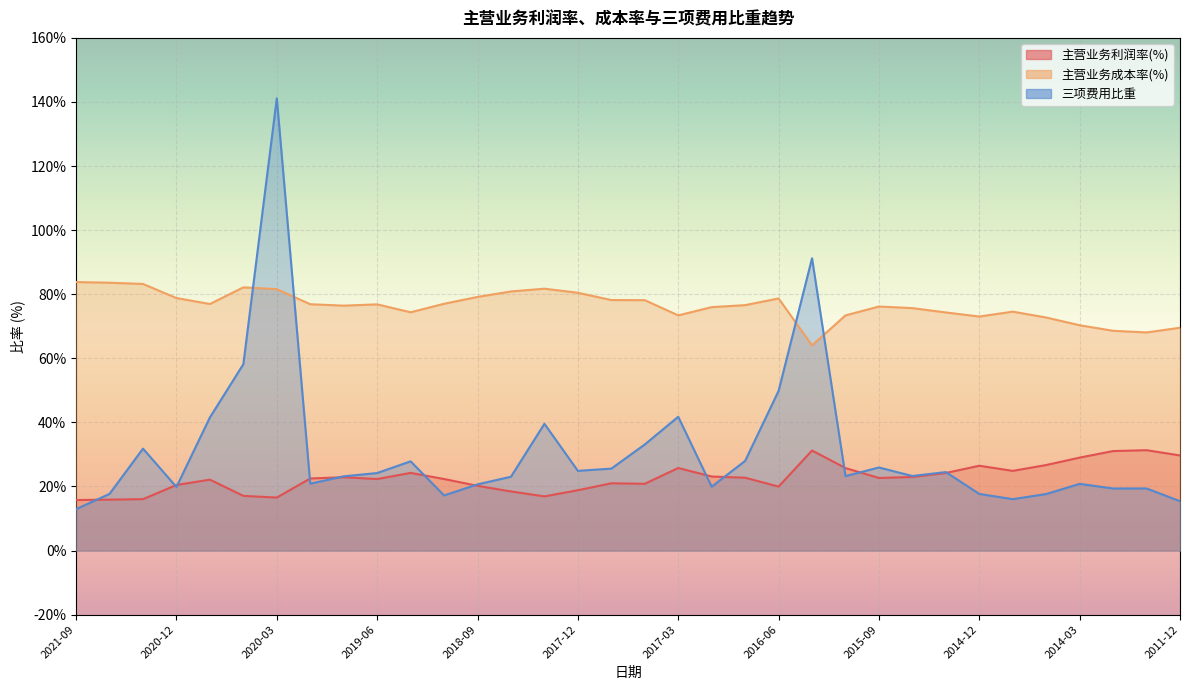

Reading left to right, transcribe all the data shown in this chart.

主营业务利润率(%): 15.8	15.9	16.0	20.5	22.1	17.1	16.5	22.5	22.9	22.3	24.2	22.3	20.2	18.5	16.9	18.8	21.0	20.8	25.8	23.1	22.7	20.0	31.2	25.7	22.7	23.0	24.2	26.5	24.9	26.7	29.0	31.1	31.3	29.7
主营业务成本率(%): 83.8	83.6	83.2	78.8	77.0	82.1	81.6	76.9	76.4	76.8	74.4	77.0	79.2	80.9	81.7	80.5	78.2	78.1	73.4	76.0	76.6	78.7	64.0	73.4	76.2	75.7	74.3	73.0	74.6	72.7	70.3	68.6	68.1	69.5
三项费用比重: 12.9	17.7	31.8	19.9	41.6	58.2	141.2	20.9	23.2	24.2	27.9	17.2	20.7	23.1	39.6	24.9	25.6	33.1	41.8	19.9	28.0	49.8	91.2	23.2	25.9	23.3	24.5	17.7	16.0	17.6	20.8	19.4	19.4	15.4